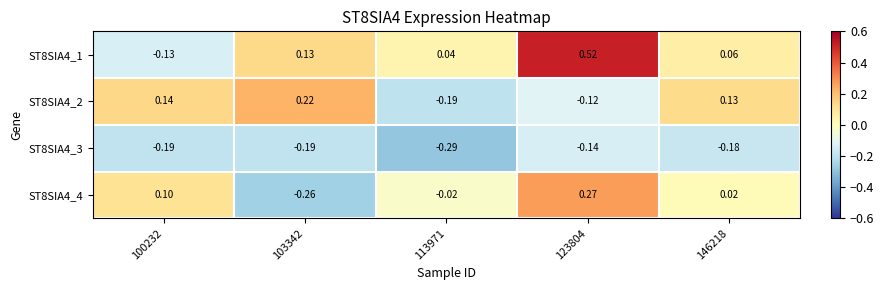

Is the value of ST8SIA4_4 at 113971 greater than the value of ST8SIA4_2 at 103342?

No